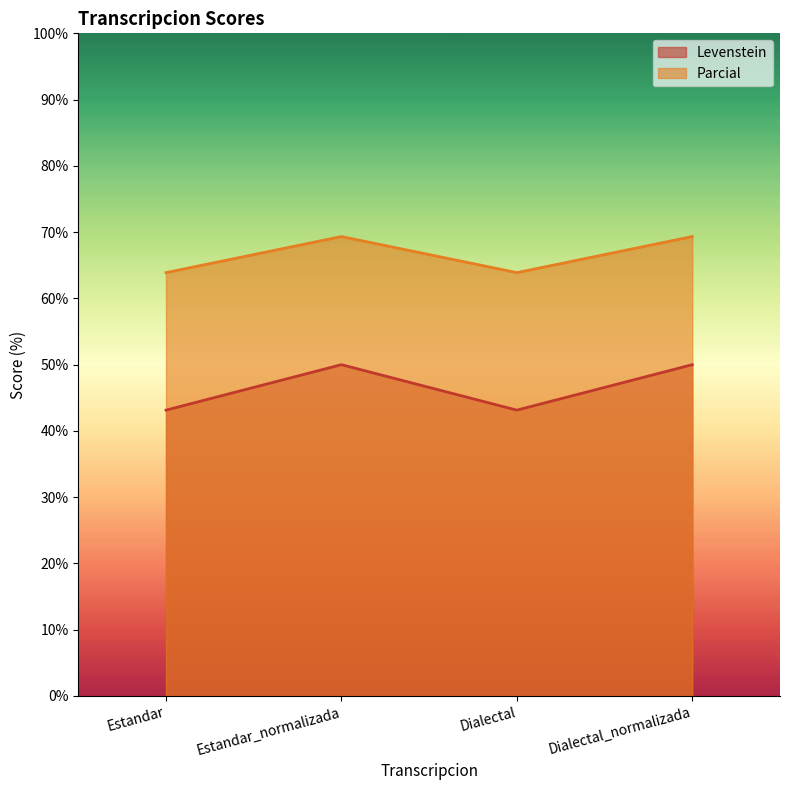

Rank the categories by Levenstein value from highest to lowest.

Estandar_normalizada, Dialectal_normalizada, Estandar, Dialectal